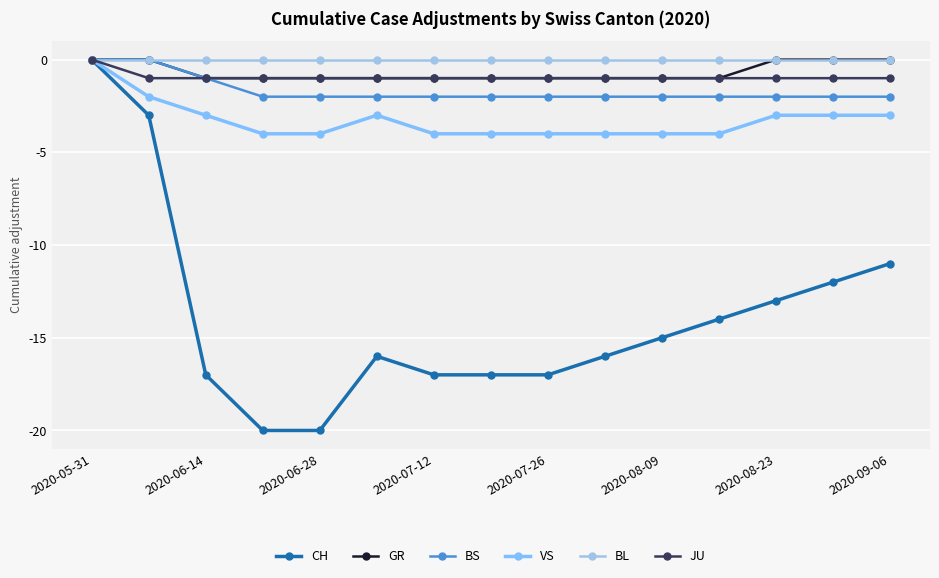

What is the average value of the BS series?

-2